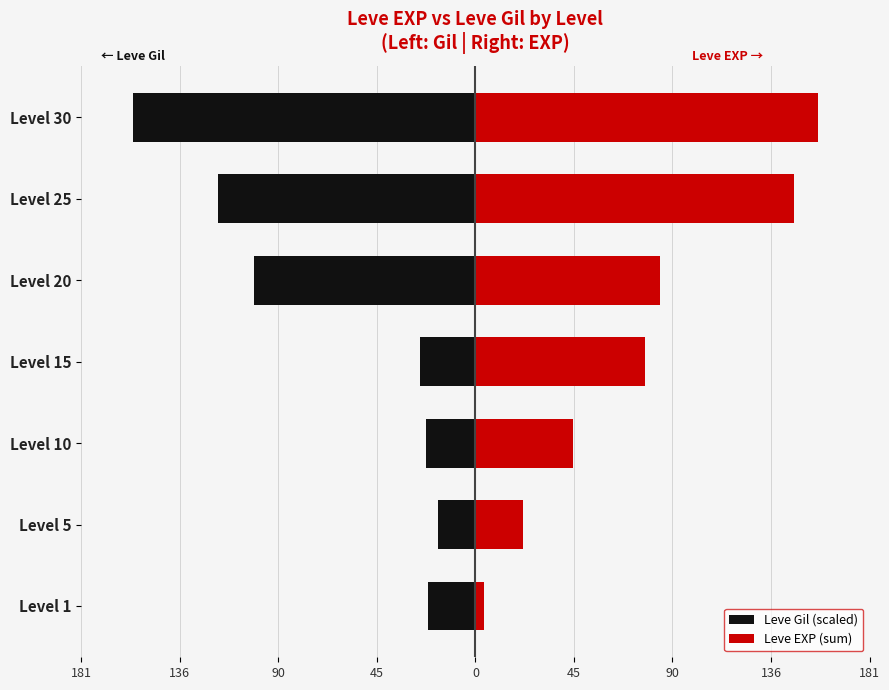

Rank the series at Level 30 from highest to lowest value.

Leve EXP (sum), Leve Gil (scaled)